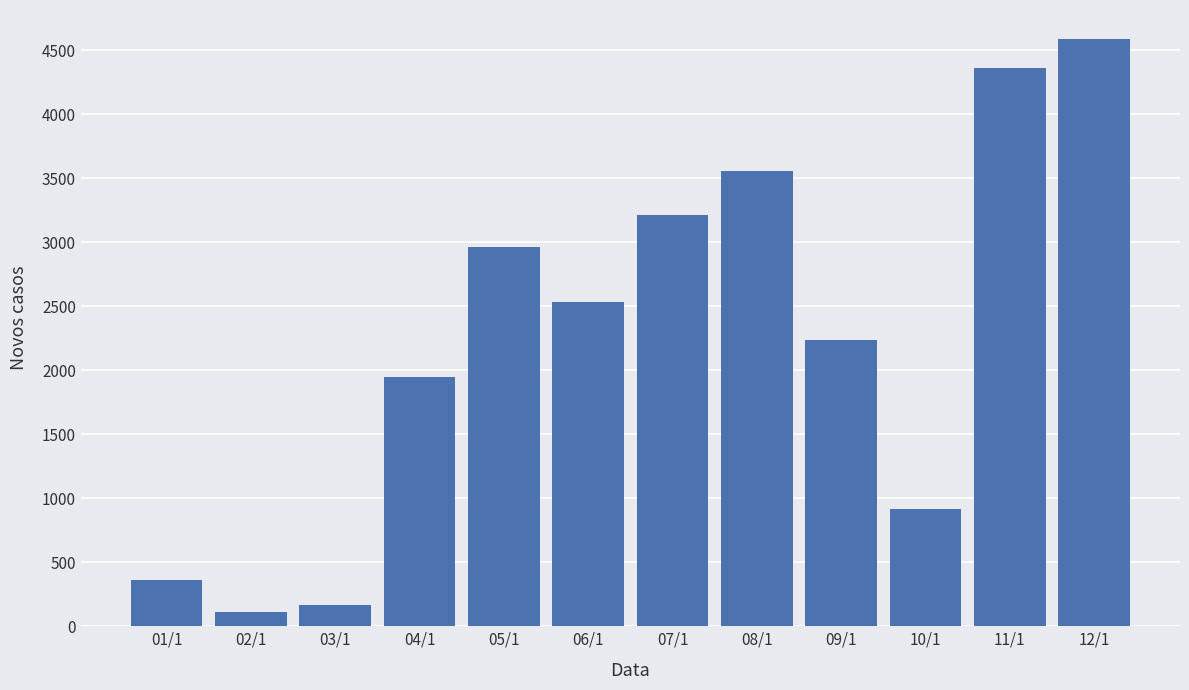

What is the average value?

2245